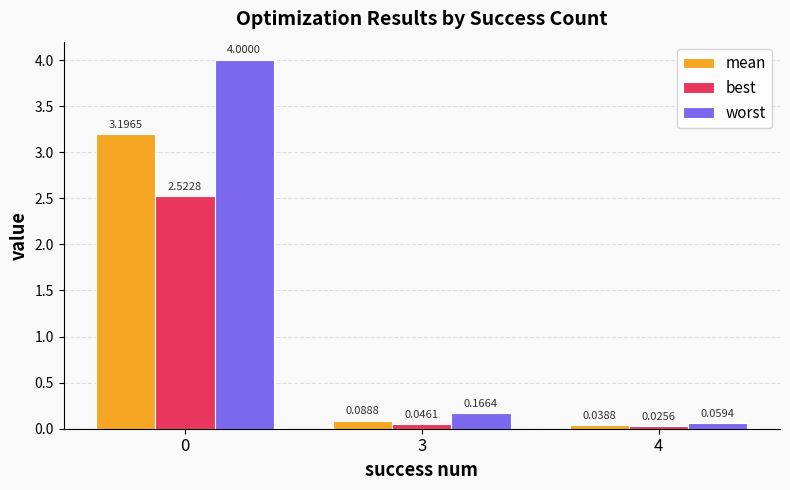

How many data points does each series have?

3